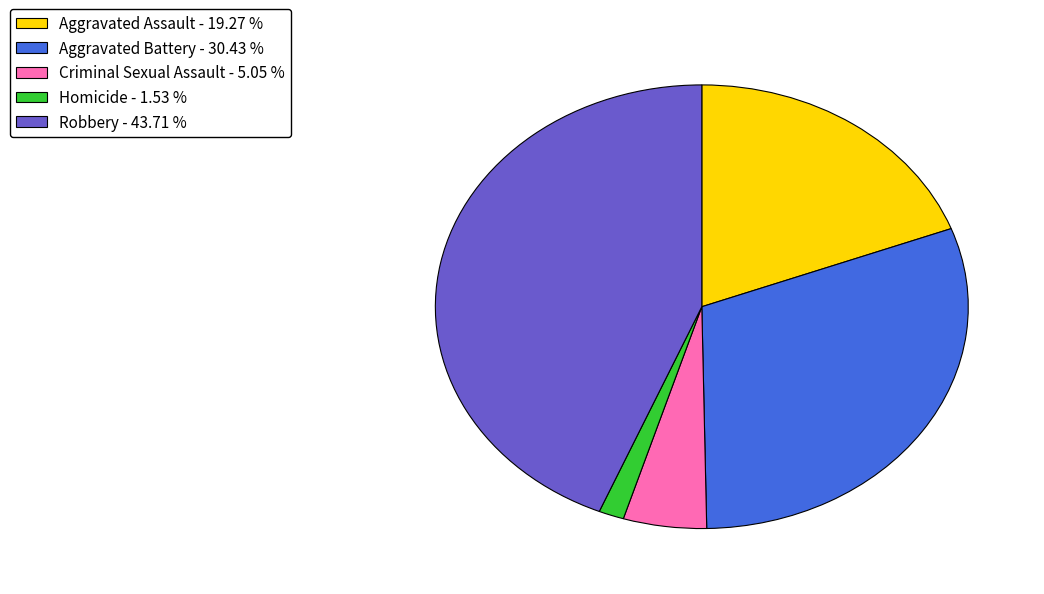

True or false: Robbery accounts for 30% of the total.

False